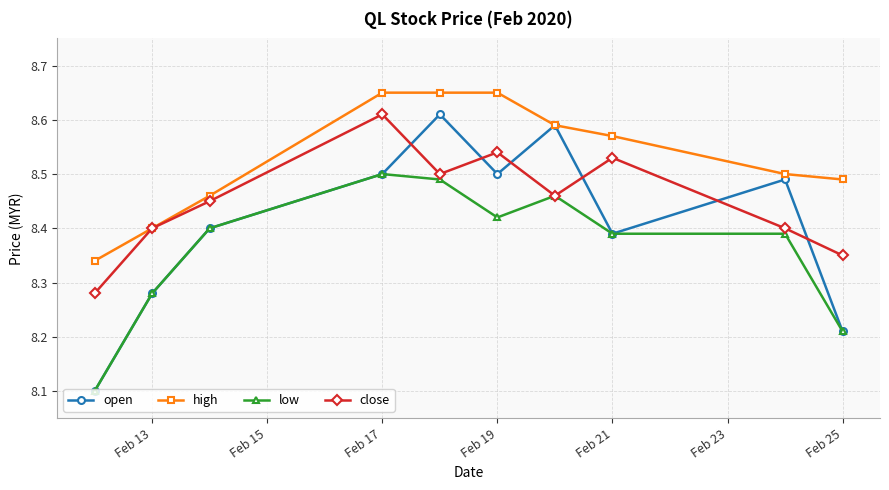

How many close values are between 8 and 9?

10